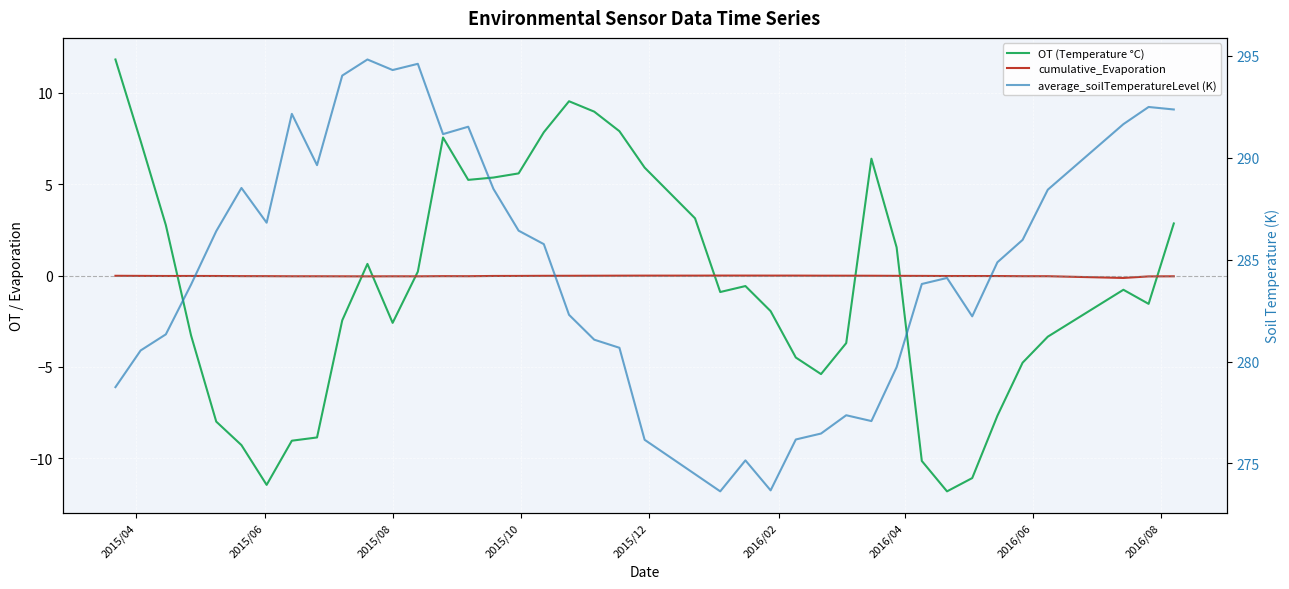

At 2016/02, list the series in order from largest to smallest.

average_soilTemperatureLevel (K), cumulative_Evaporation, OT (Temperature °C)